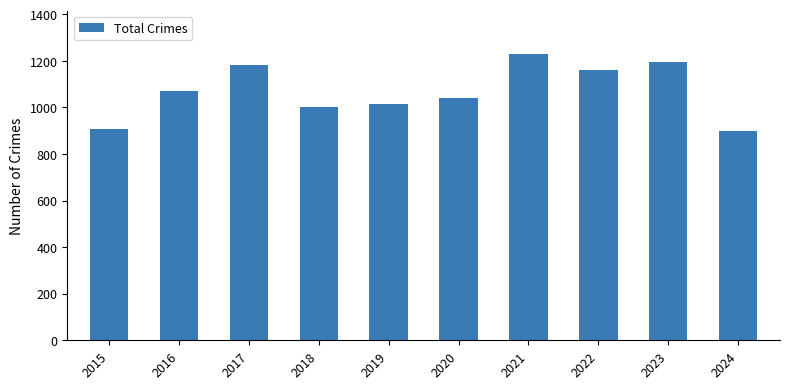

What is the change in value from 2022 to 2023?

+32